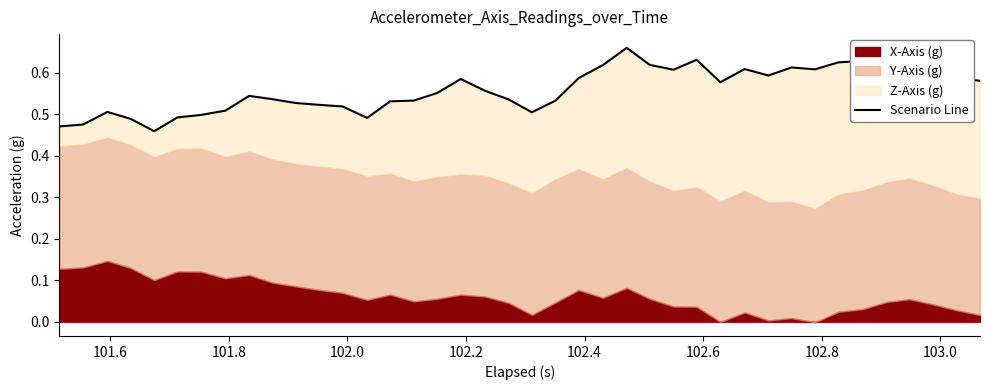

What is the value of the 36th point from the left?

0.6